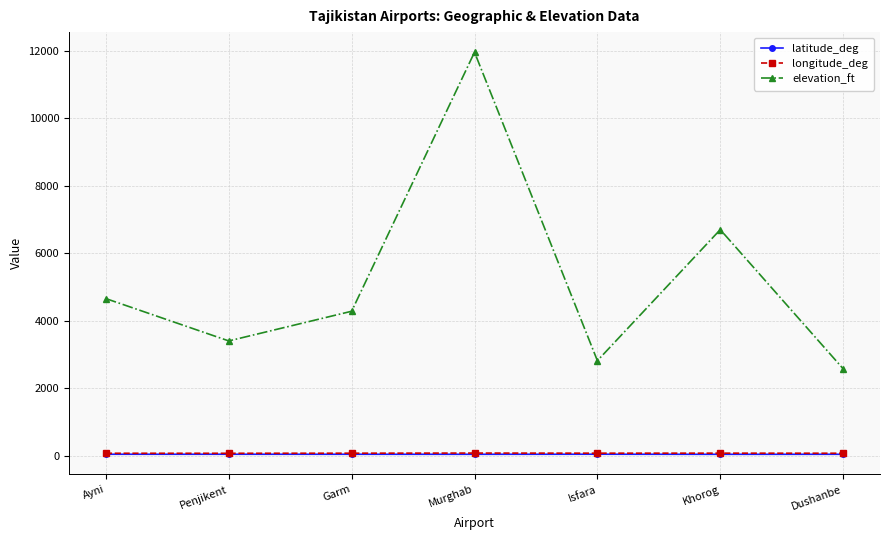

True or false: longitude_deg and latitude_deg cross at least once.

False